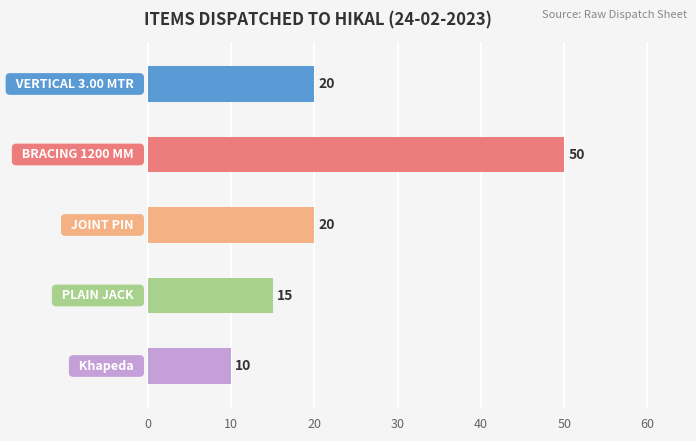

How many values are between 15 and 20?

3